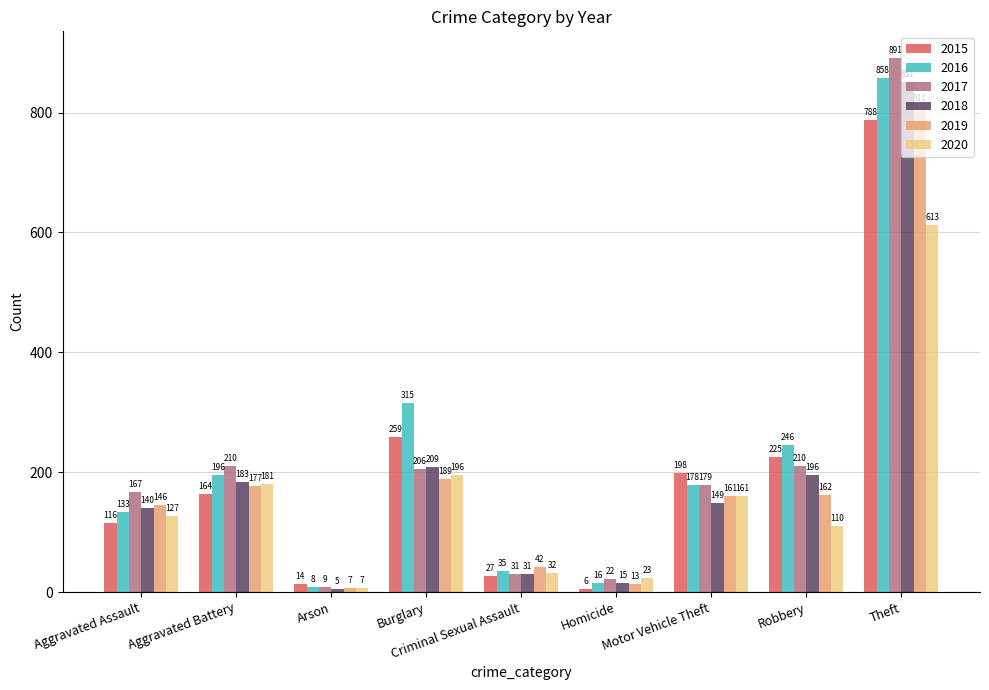

Reading left to right, extract all data points from this chart.

2015: 116	164	14	259	27	6	198	225	788
2016: 133	196	8	315	35	16	178	246	858
2017: 167	210	9	206	31	22	179	210	891
2018: 140	183	5	209	31	15	149	196	851
2019: 146	177	7	189	42	13	161	162	811
2020: 127	181	7	196	32	23	161	110	613